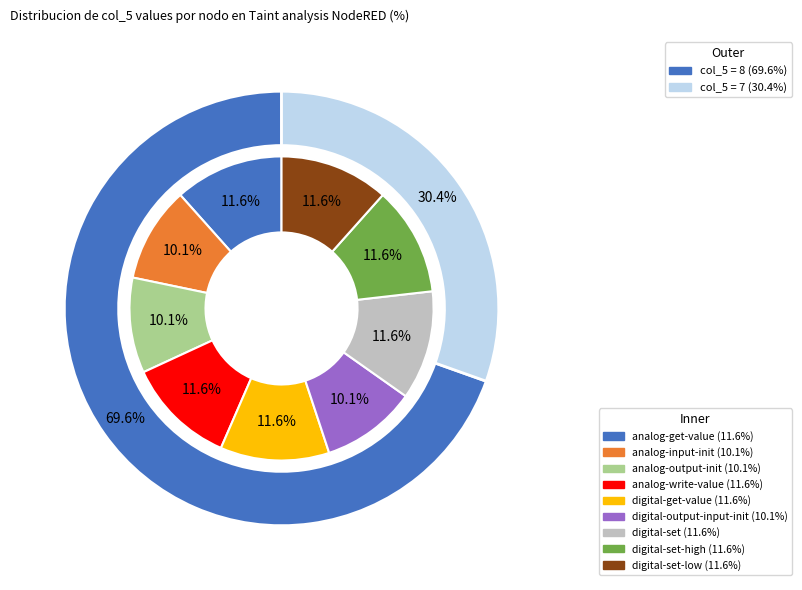

How much of the chart is everything except digital-set?

88.4%